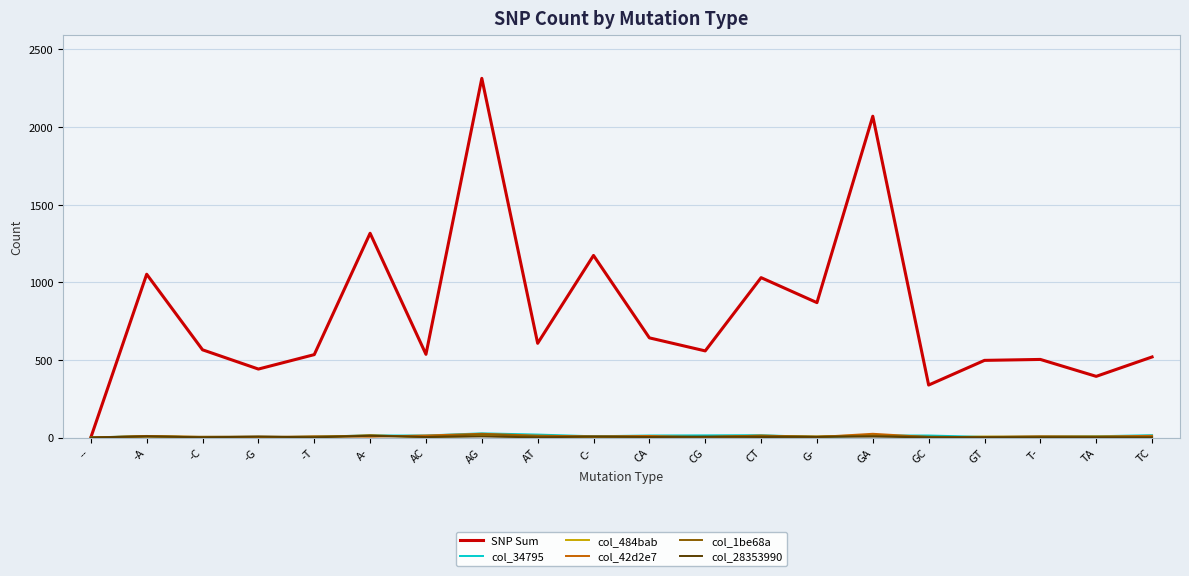

Which series has the widest spread of values?

SNP Sum